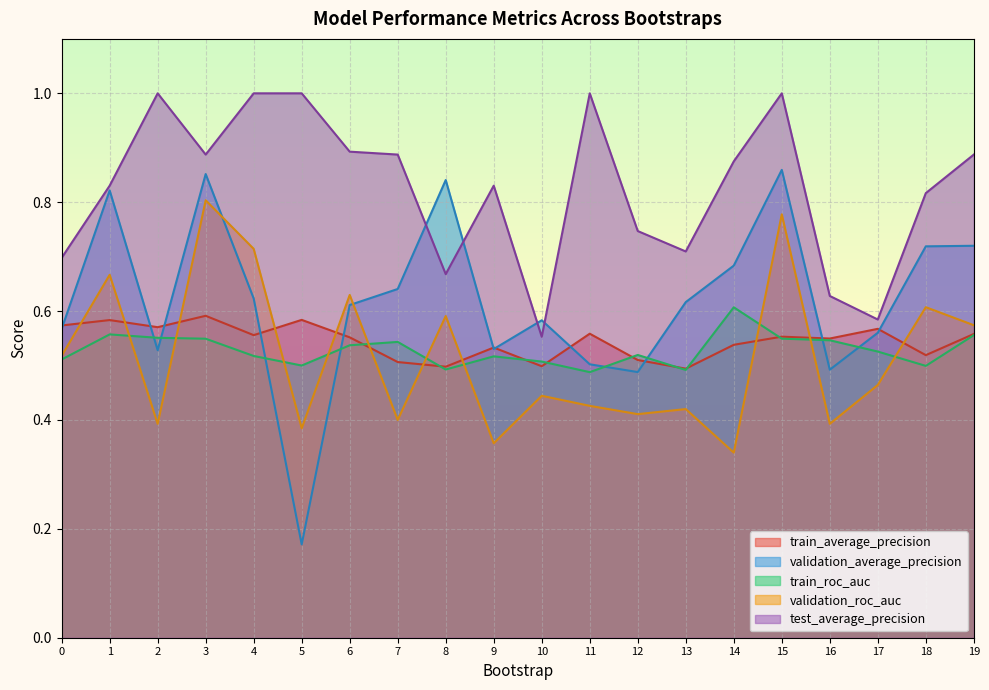

List the series in order of their peak value, lowest first.

train_average_precision, train_roc_auc, validation_roc_auc, validation_average_precision, test_average_precision